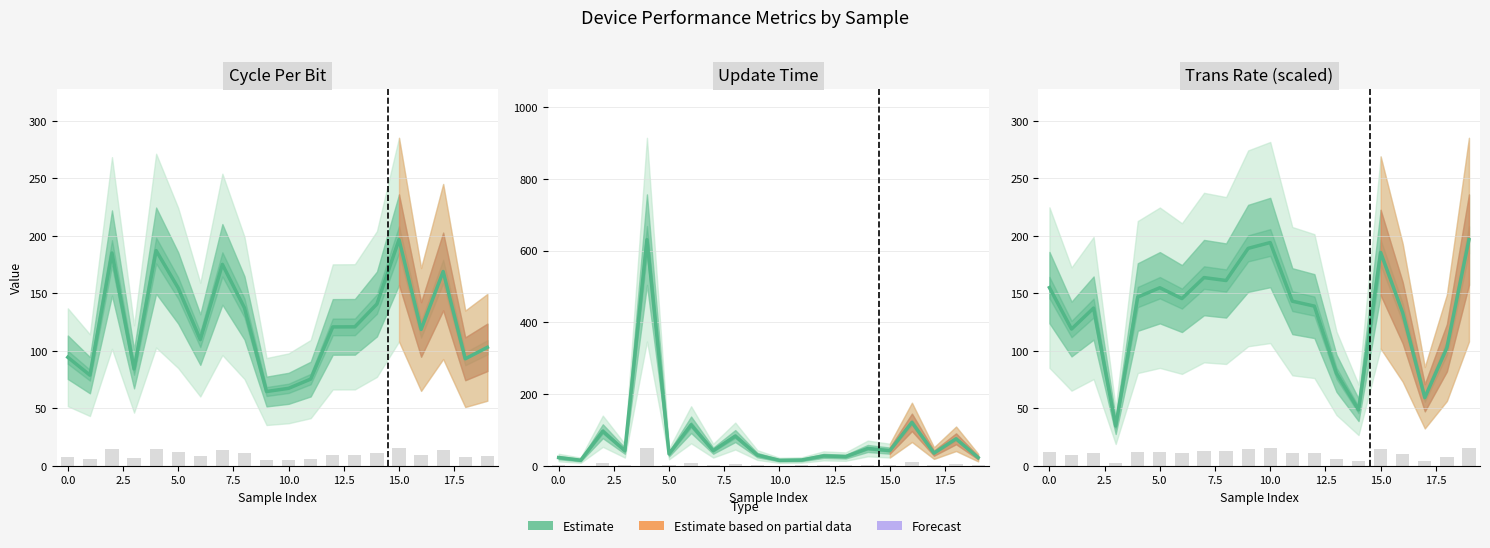

Rank the series by their maximum value, from lowest to highest.

cyclePerBit, transRate (scaled), updateTime